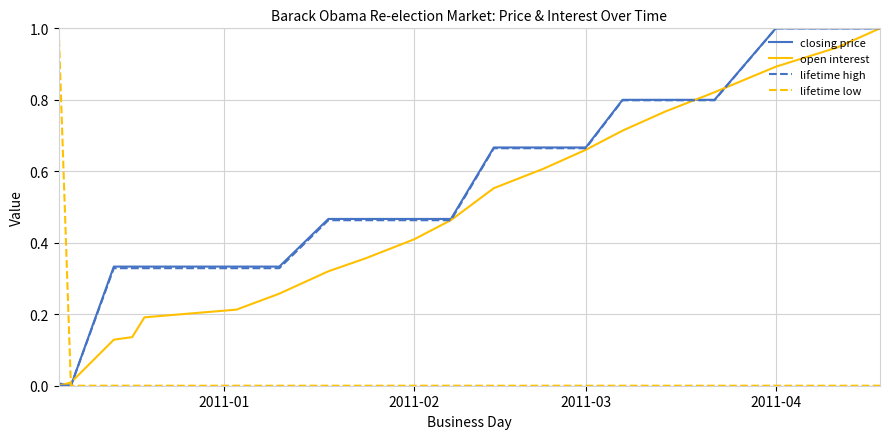

What is the highest value of the open interest series?

1.0